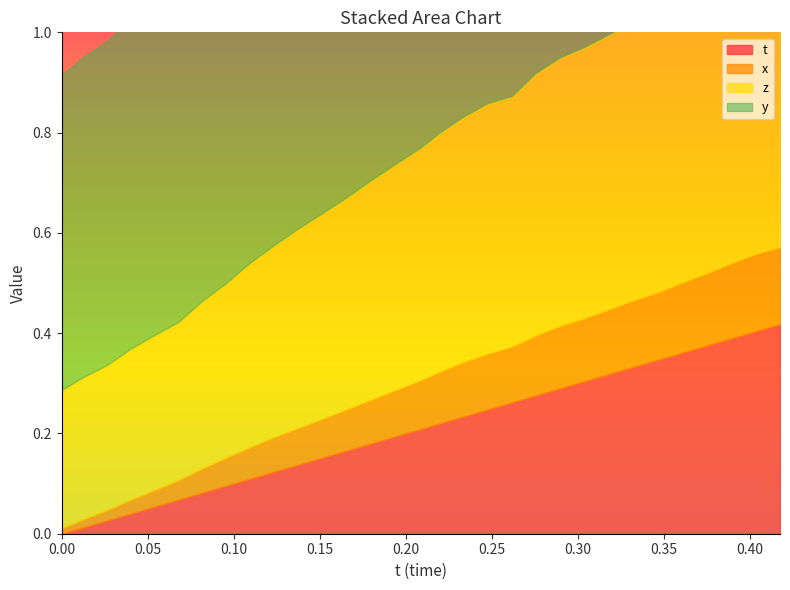

Between 28 and 30, which series saw the biggest shift?

t